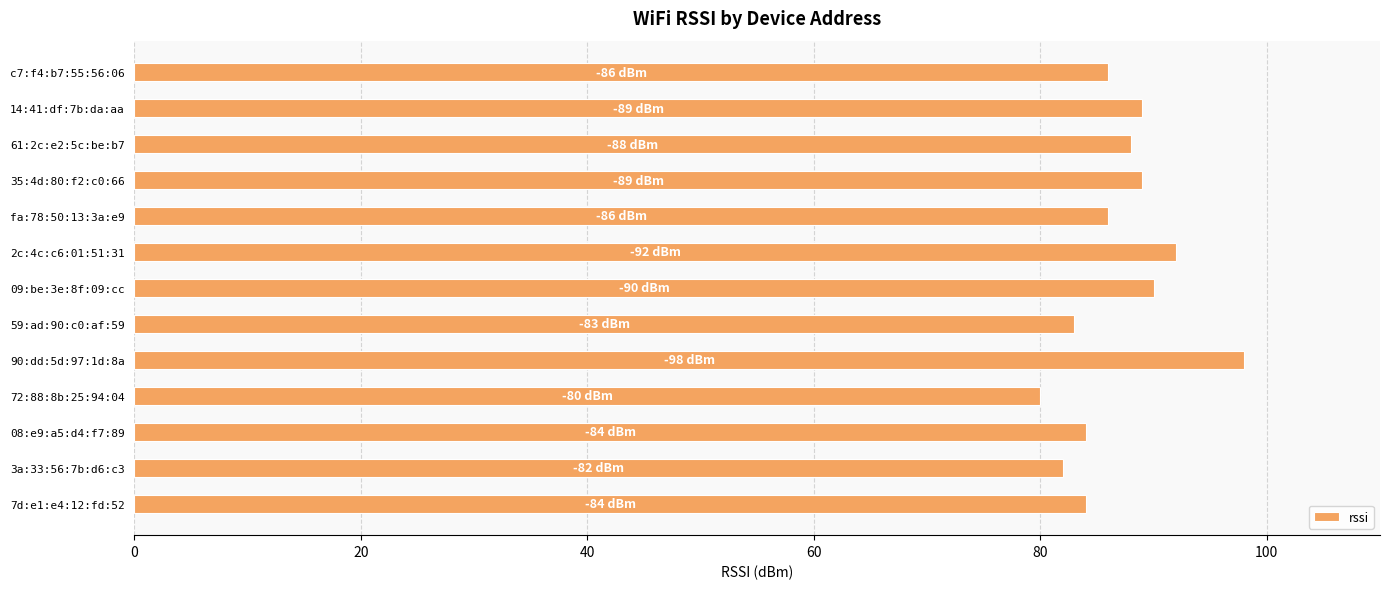

Reading bottom to top, extract all data points from this chart.

84	82	84	80	98	83	90	92	86	89	88	89	86